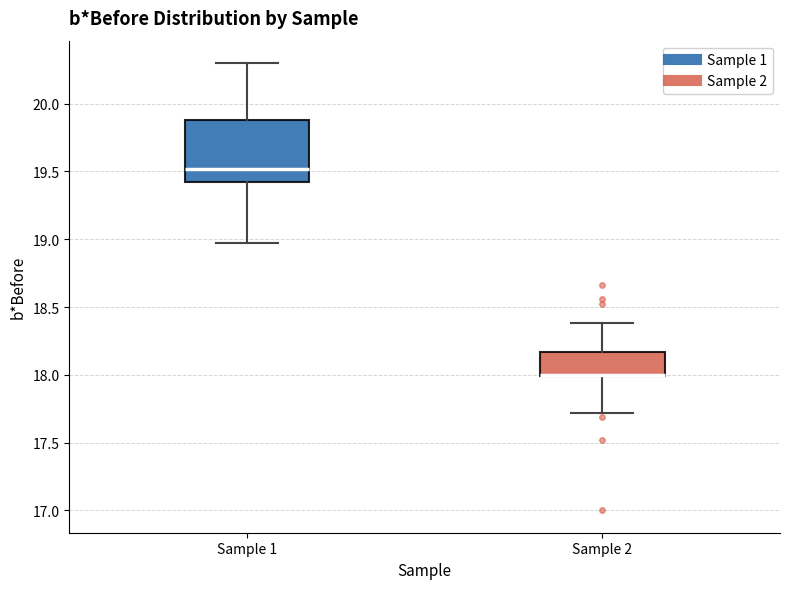

Reading left to right, transcribe this box plot: for each box, give where its median line is, the range the box spans, and where its two whiskers end, as read against the y-axis. The values are not printed on the chart, so give them approximately, as read against the axis.

Sample 1: median 19.50, box 19.40 to 19.90, whiskers 18.95 to 20.30
Sample 2: median 18.00 (drawn on the box's lower edge), box 18.00 to 18.15, whiskers 17.70 to 18.40